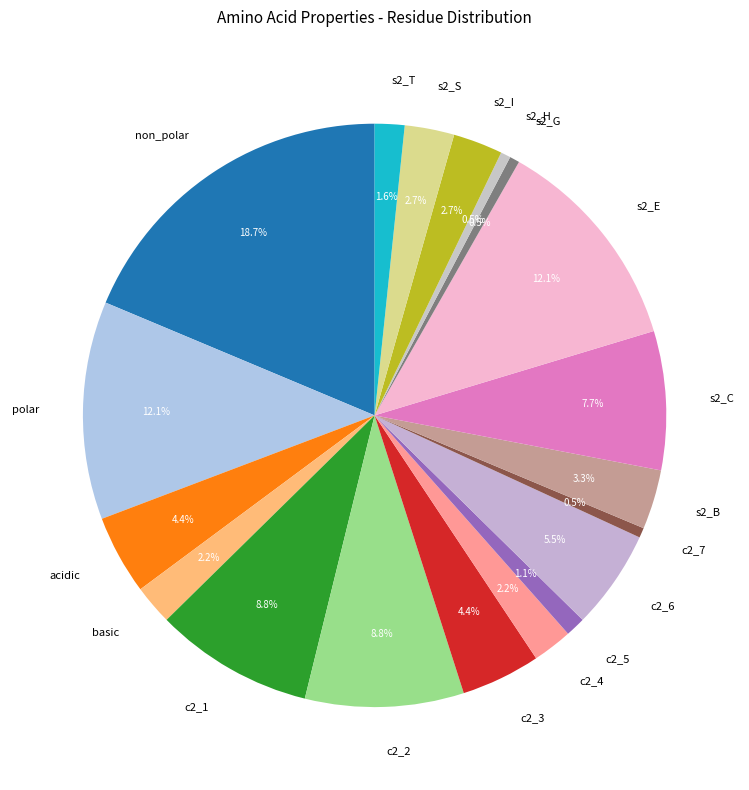

Is there a majority slice in this chart?

No